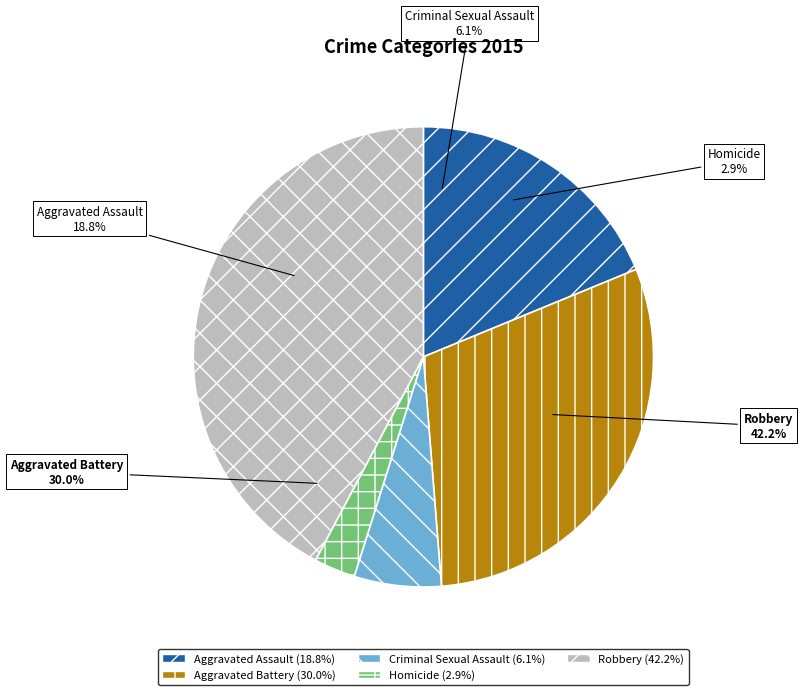

What percentage is the Robbery slice, to the nearest percent?

42%